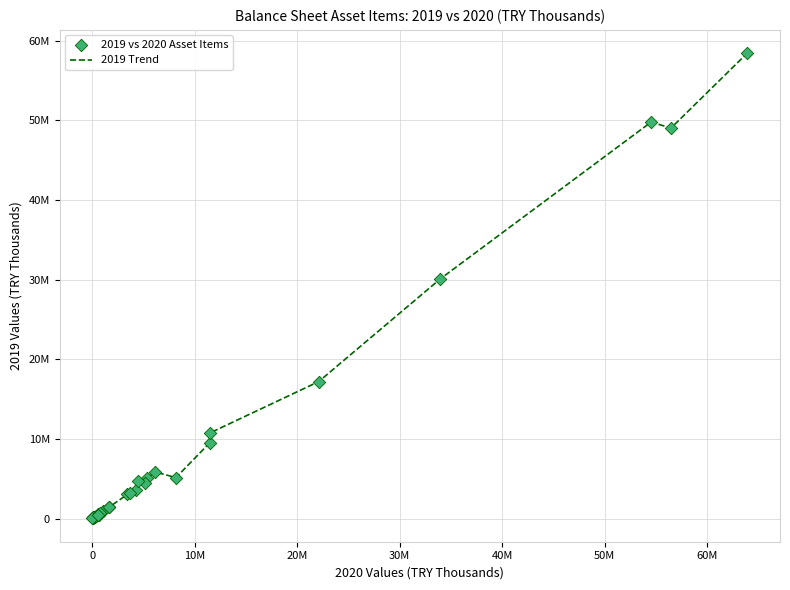

Does the chart have visible grid lines?

Yes